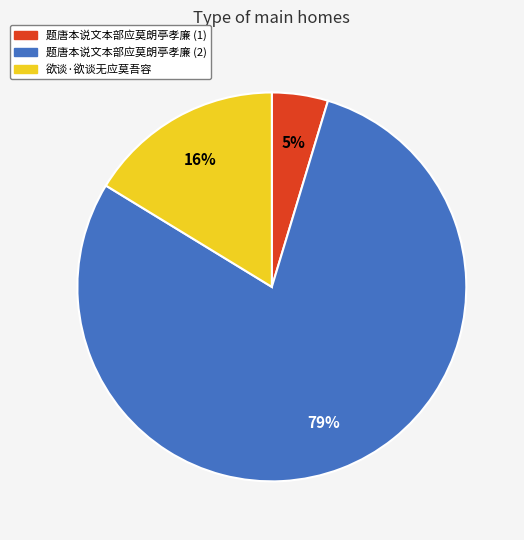

Do 欲谈·欲谈无应莫吾容 and 题唐本说文本部应莫朗亭孝廉 (2) together represent more than half of the pie?

Yes